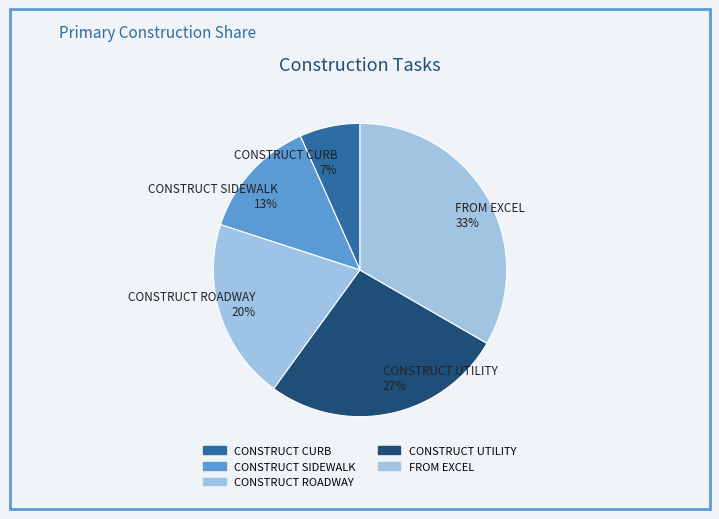

To the nearest percent, what is the difference between the CONSTRUCT ROADWAY and CONSTRUCT CURB slice percentages?

13%